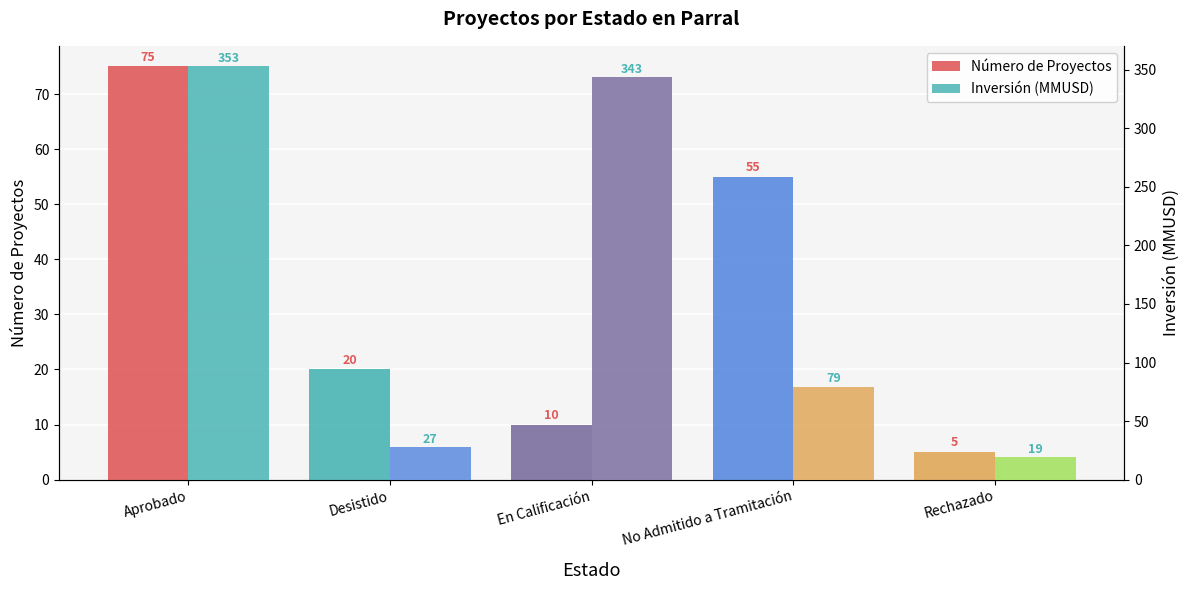

At which category is the sum across all series the highest?

Aprobado